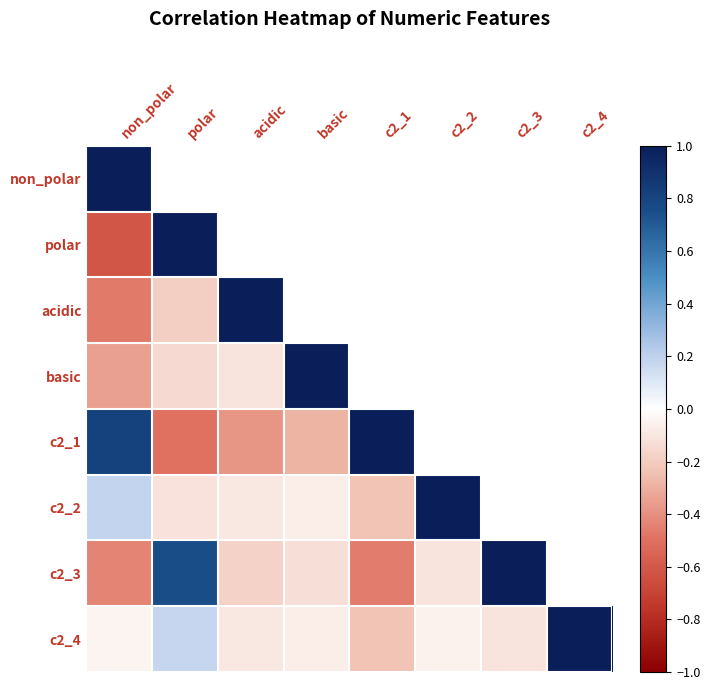

Rank the series by their maximum value, from highest to lowest.

non_polar, acidic, c2_2, c2_4, polar, c2_3, basic, c2_1